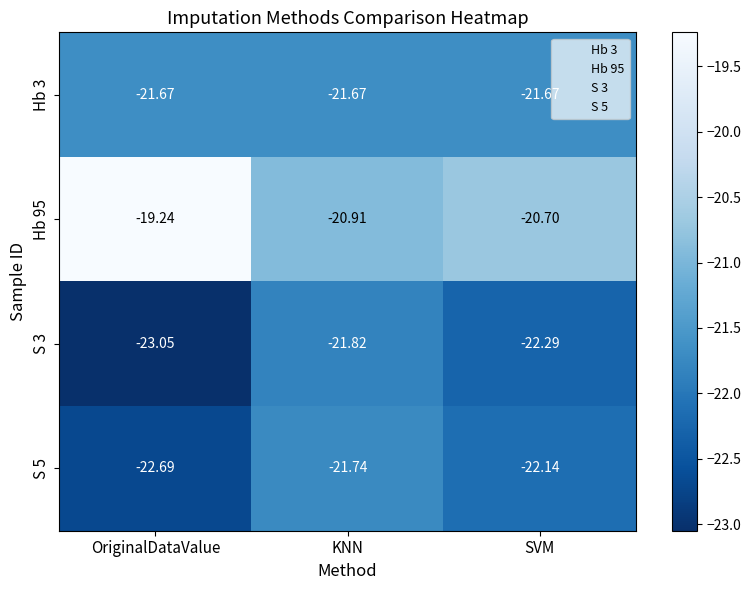

At which category is the sum across all series the highest?

KNN